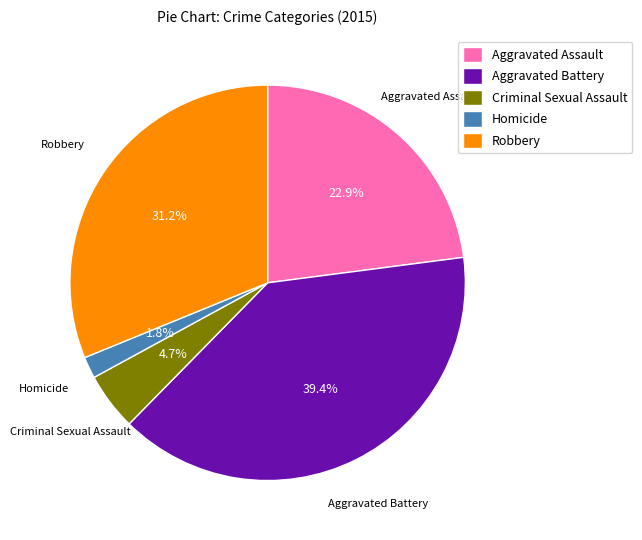

Do Aggravated Battery and Criminal Sexual Assault together represent more than half of the pie?

No